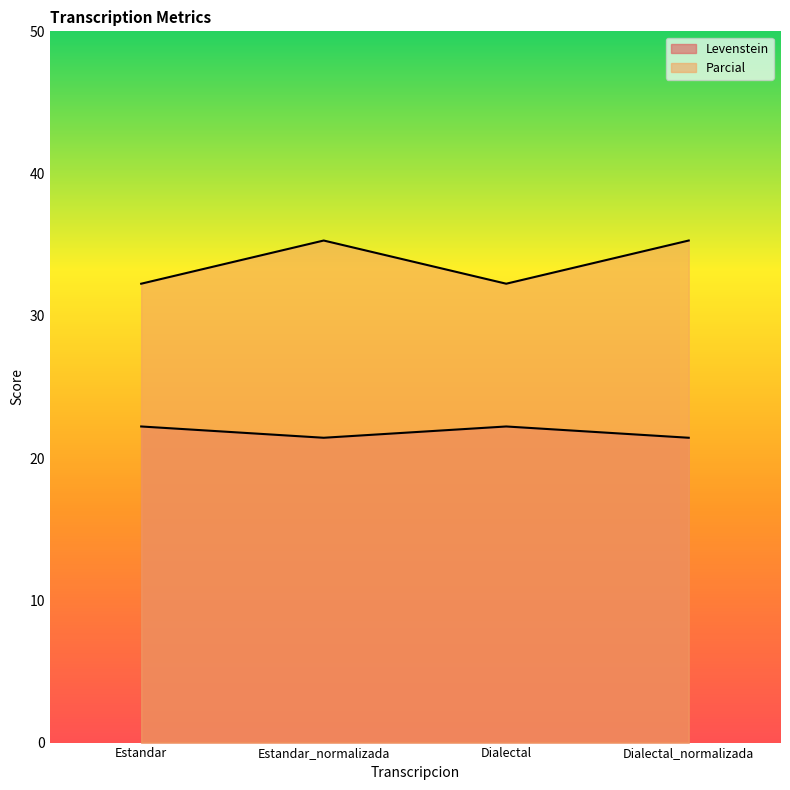

True or false: Parcial and Levenstein intersect in this chart.

False